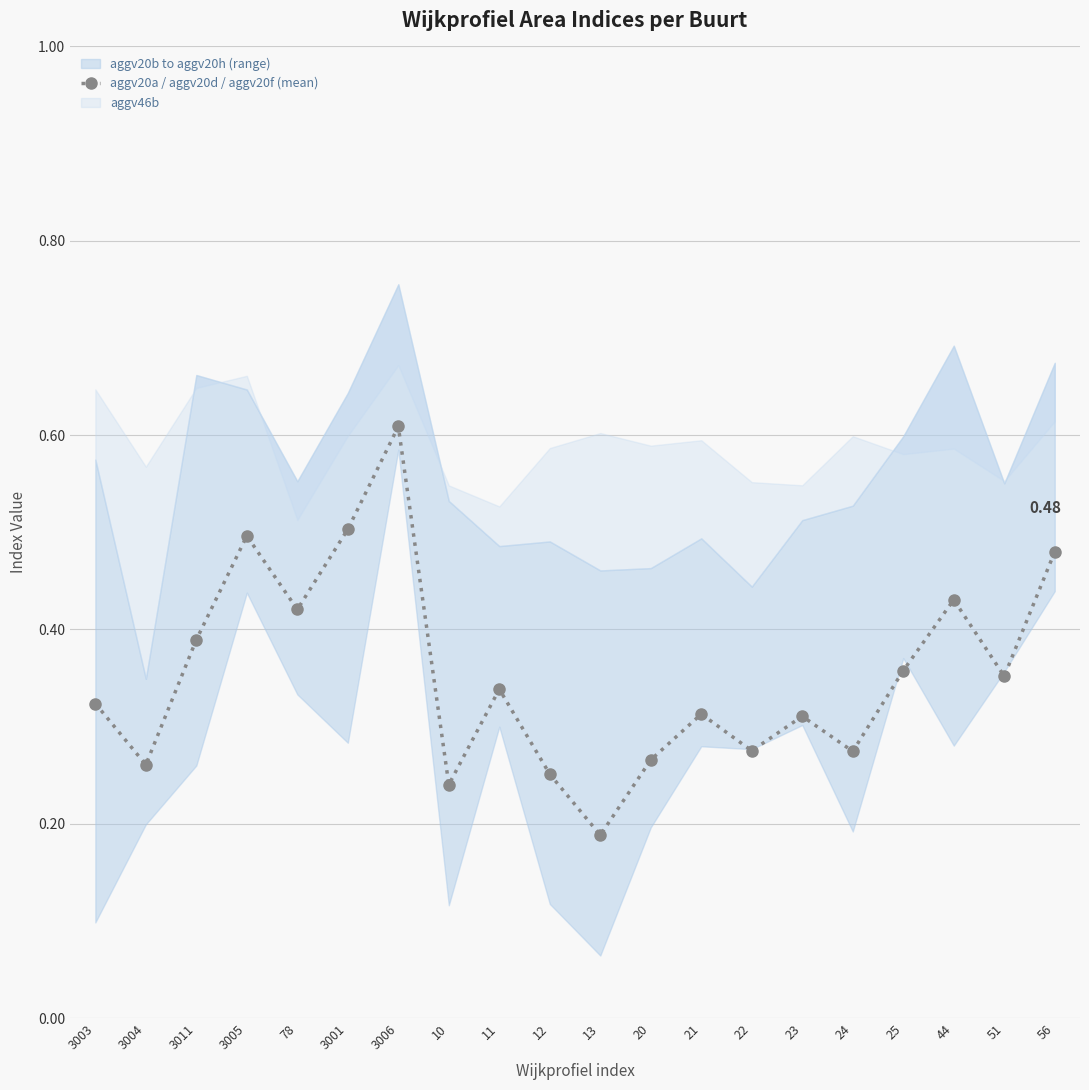

What is the maximum value shown in the chart?

0.6